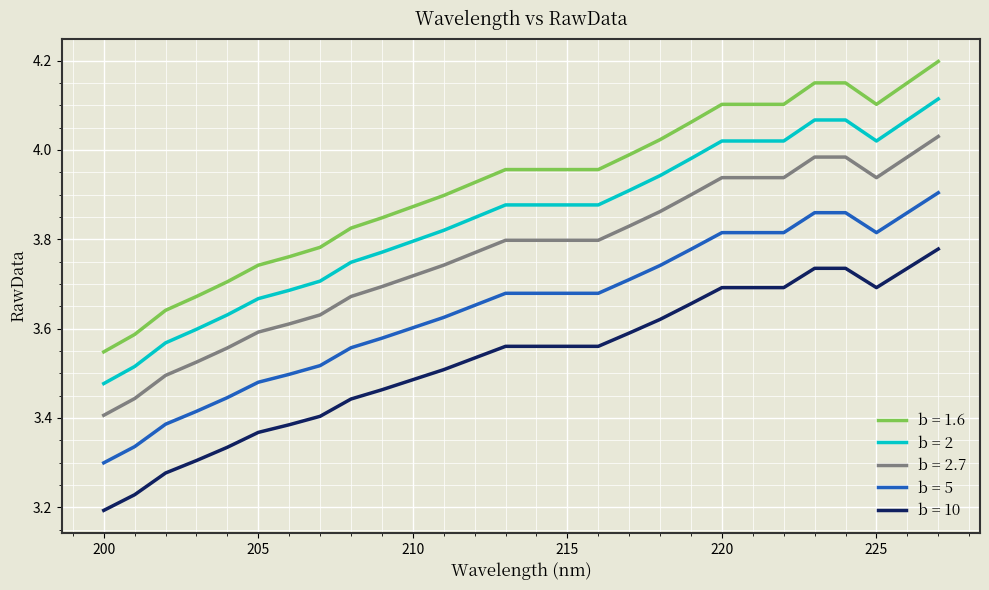

What are all the series names shown in the legend?

b = 1.6, b = 2, b = 2.7, b = 5, b = 10